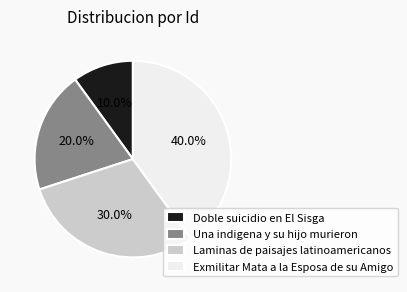

Is there a majority slice in this chart?

No